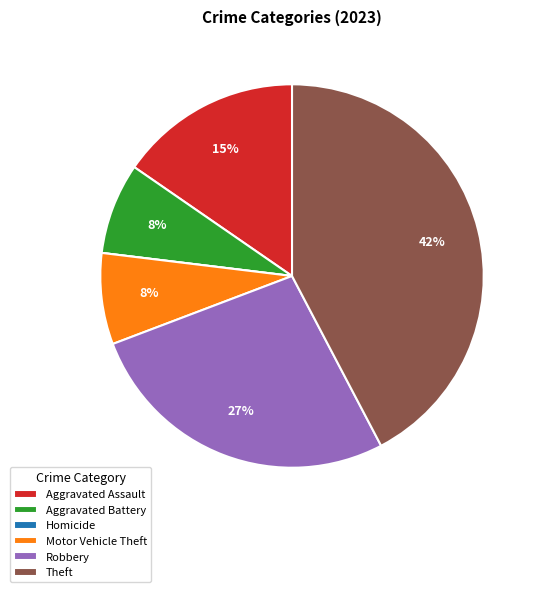

To the nearest percent, what is the average slice percentage?

17%